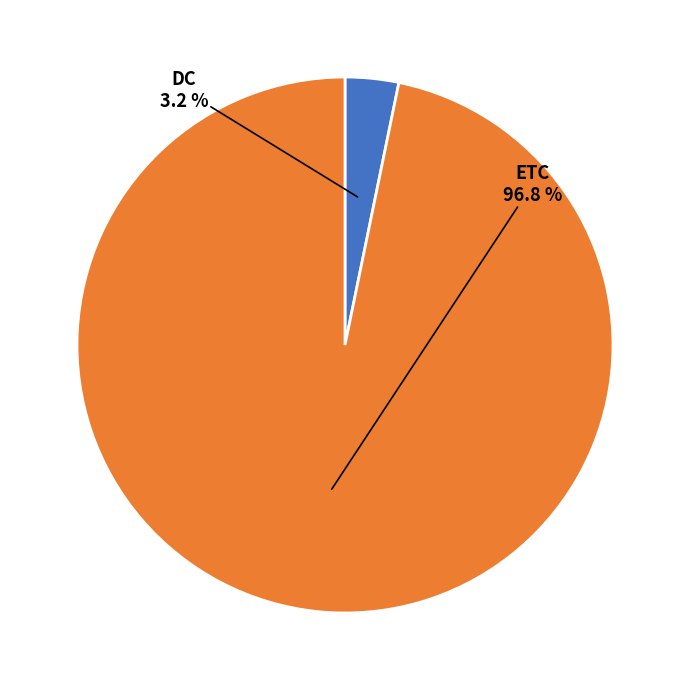

Is there a majority slice in this chart?

Yes